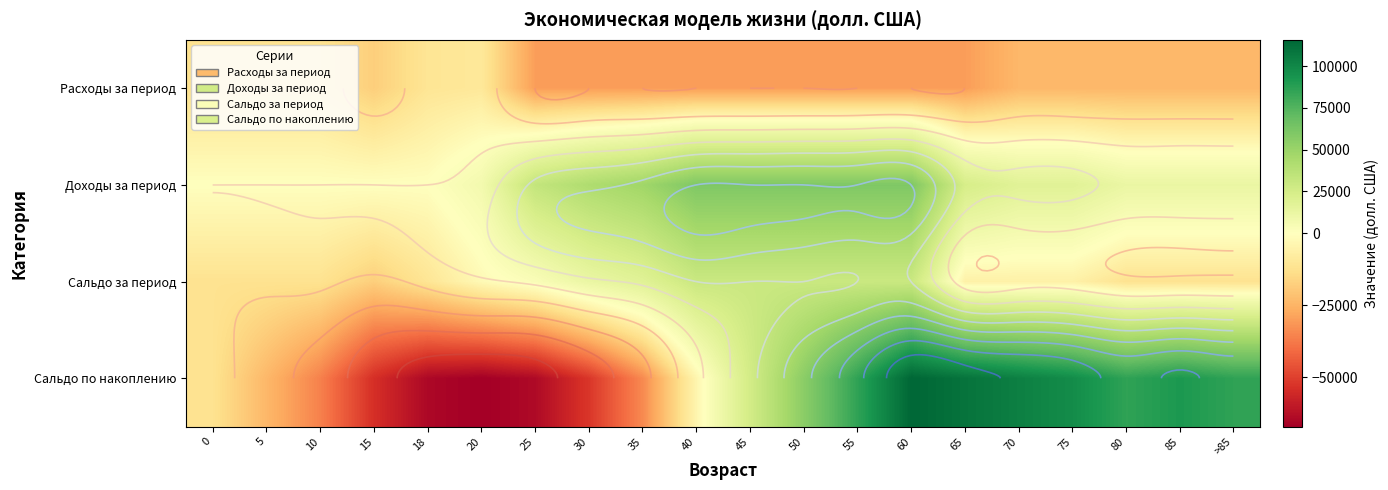

At 60, list the series in order from smallest to largest.

Расходы за период, Сальдо за период, Доходы за период, Сальдо по накоплению